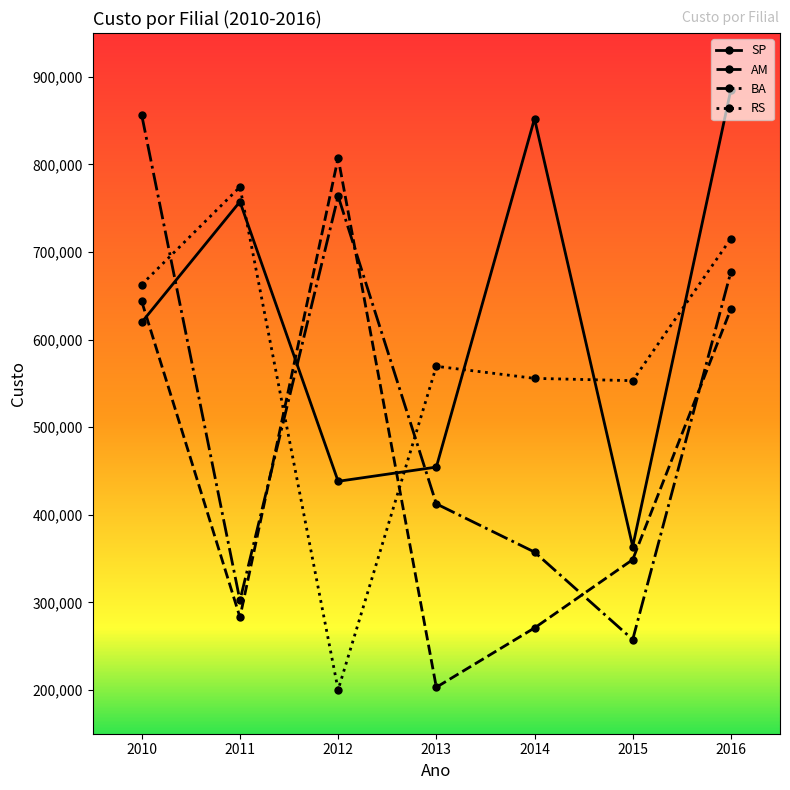

Does the chart display data point markers on the line(s)?

Yes